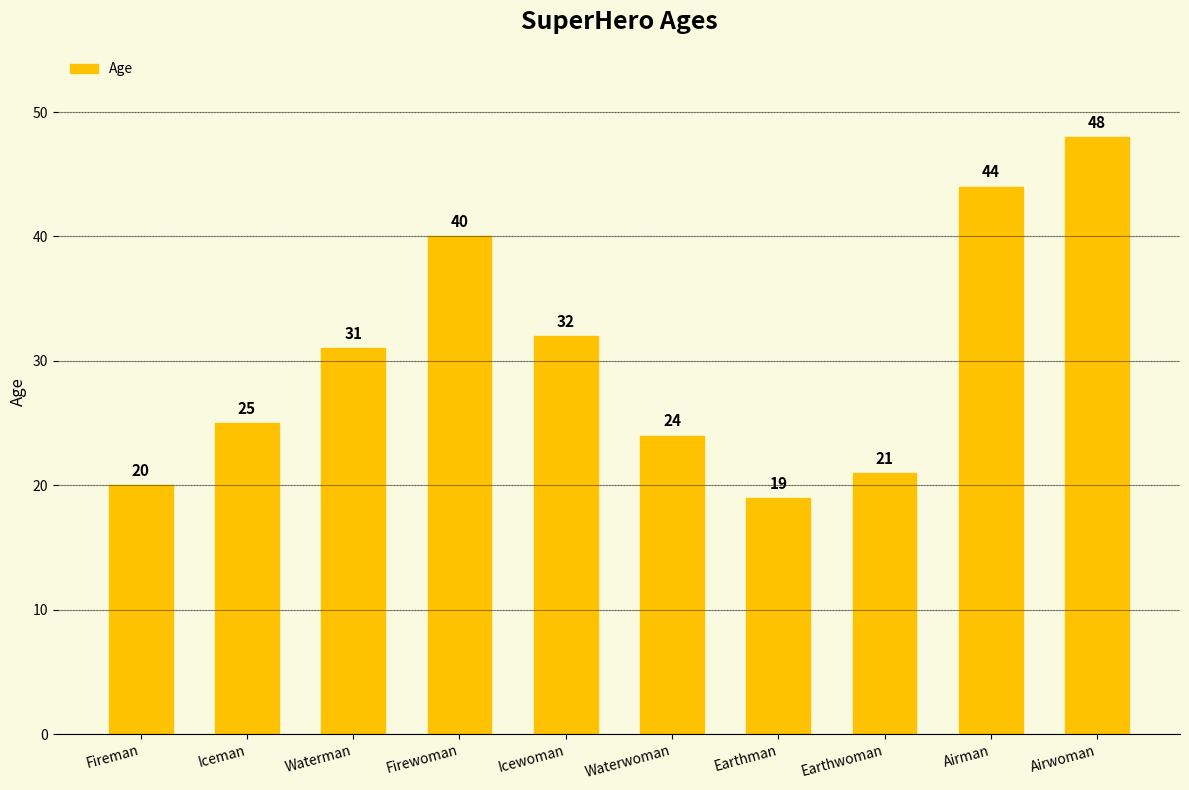

List the labels in order of value, smallest first.

Earthman, Fireman, Earthwoman, Waterwoman, Iceman, Waterman, Icewoman, Firewoman, Airman, Airwoman